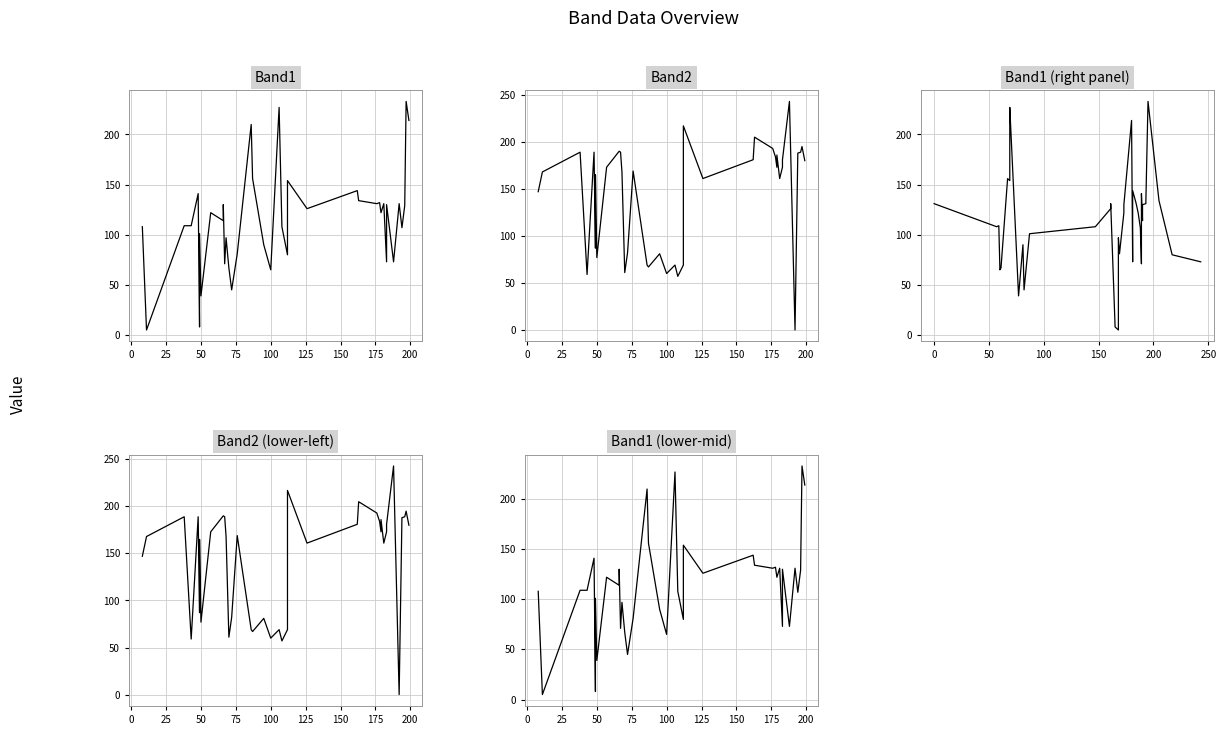

True or false: Band1 (lower-mid) has more than 0 points higher than both neighbors.

True